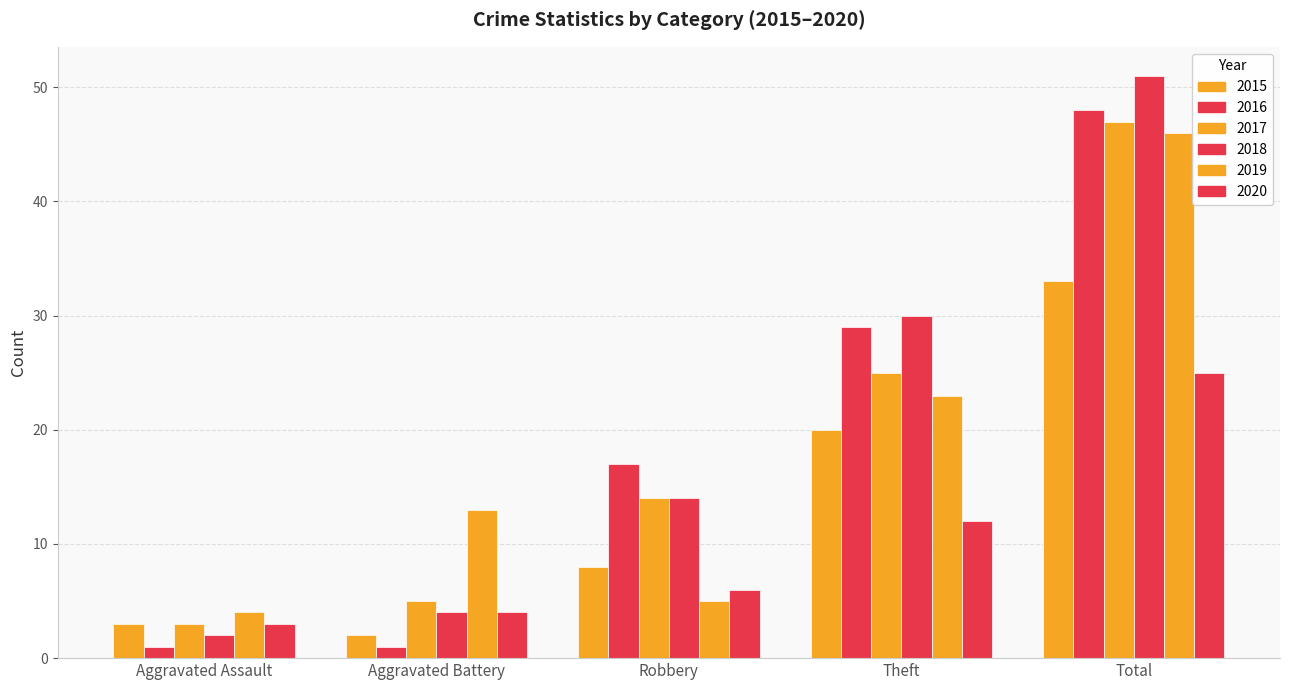

True or false: 2015 has a value of 3 at Aggravated Assault.

True